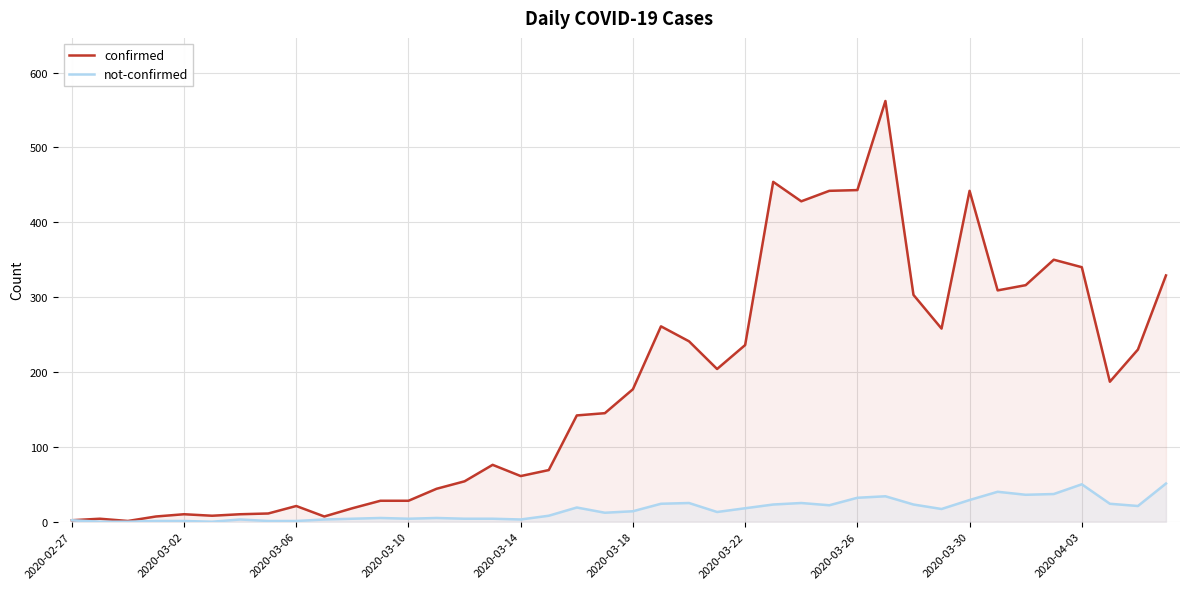

Rank the series by their average value, from lowest to highest.

not-confirmed, confirmed